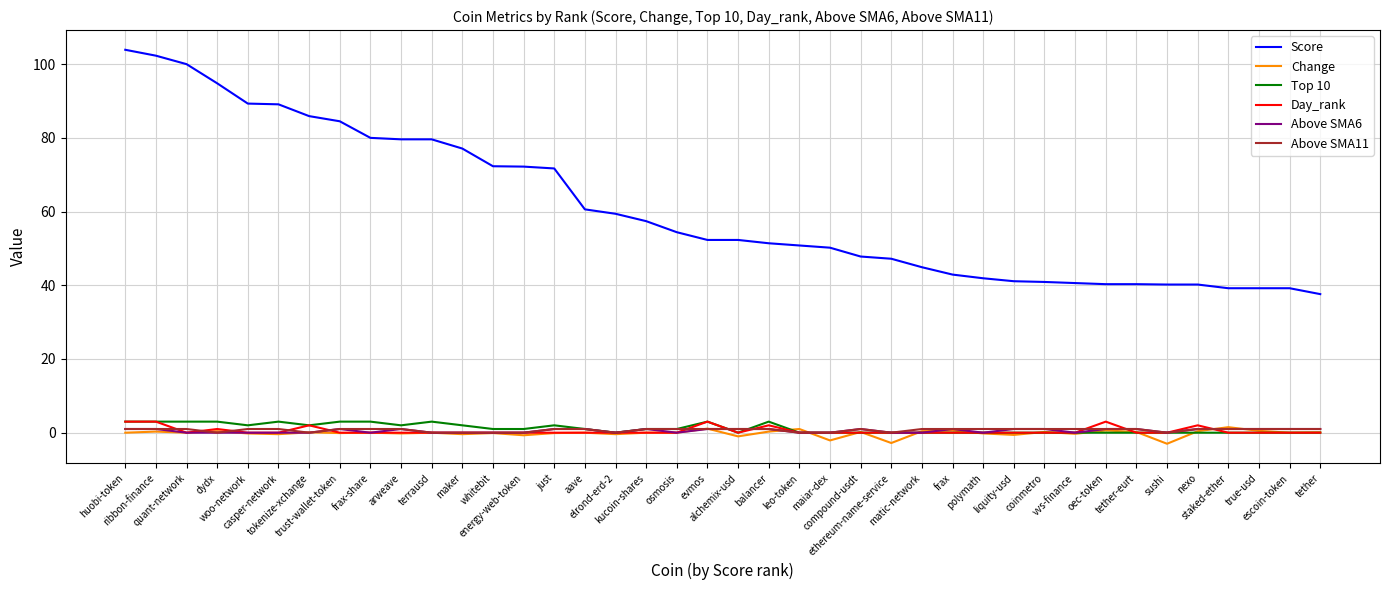

Does the chart have visible grid lines?

Yes